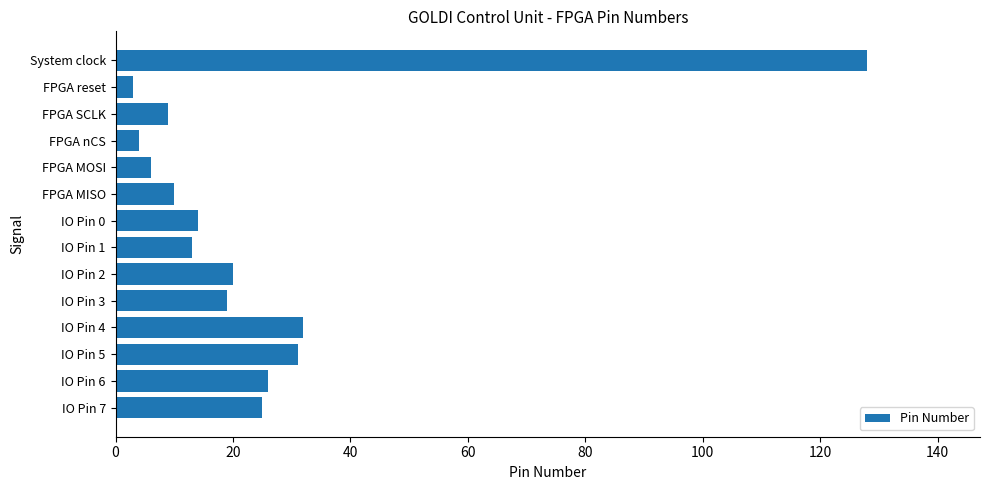

Reading top to bottom, list all the values displayed in this chart.

System clock=128	FPGA reset=3	FPGA SCLK=9	FPGA nCS=4	FPGA MOSI=6	FPGA MISO=10	IO Pin 0=14	IO Pin 1=13	IO Pin 2=20	IO Pin 3=19	IO Pin 4=32	IO Pin 5=31	IO Pin 6=26	IO Pin 7=25